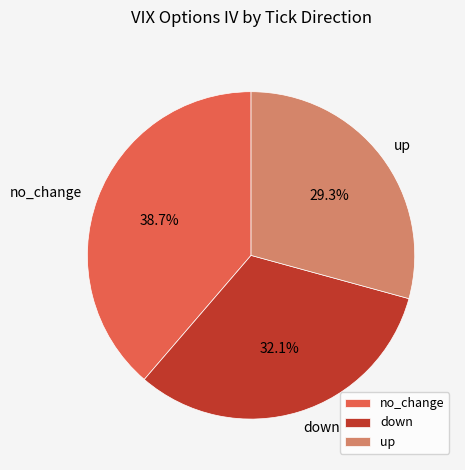

To the nearest percent, what percentage of the pie is no_change?

39%